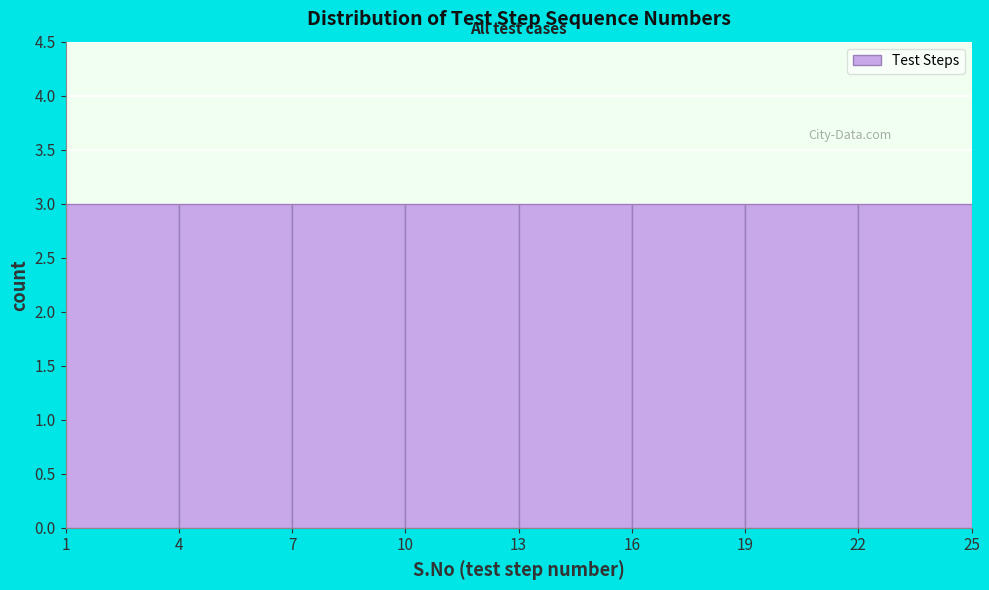

Reading left to right, list every bar in this chart as the range it spans on the x-axis followed by its height. The values are not printed on the chart, so give them approximately, as read against the axis.

1 to 4: 3
4 to 7: 3
7 to 10: 3
10 to 13: 3
13 to 16: 3
16 to 19: 3
19 to 22: 3
22 to 25: 3